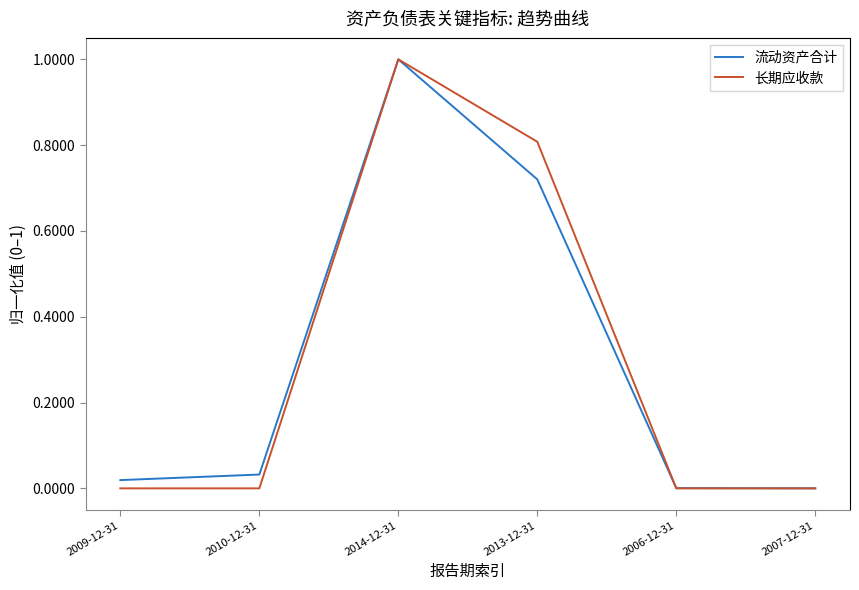

What is the difference between the maximum and minimum values in the 长期应收款 series?

1.0